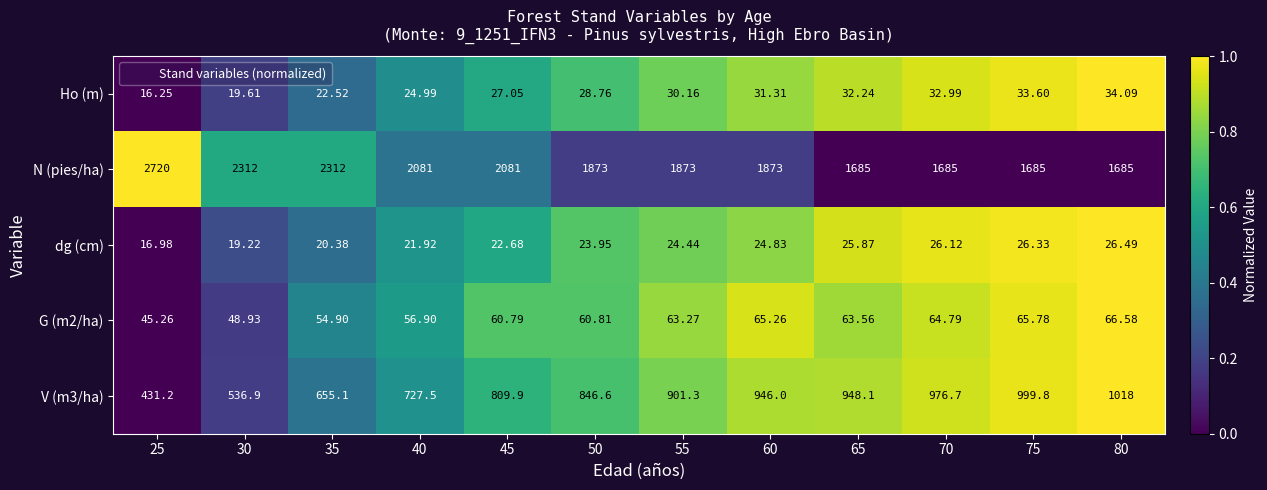

Which series changed the most between 60 and 65?

N (pies/ha)